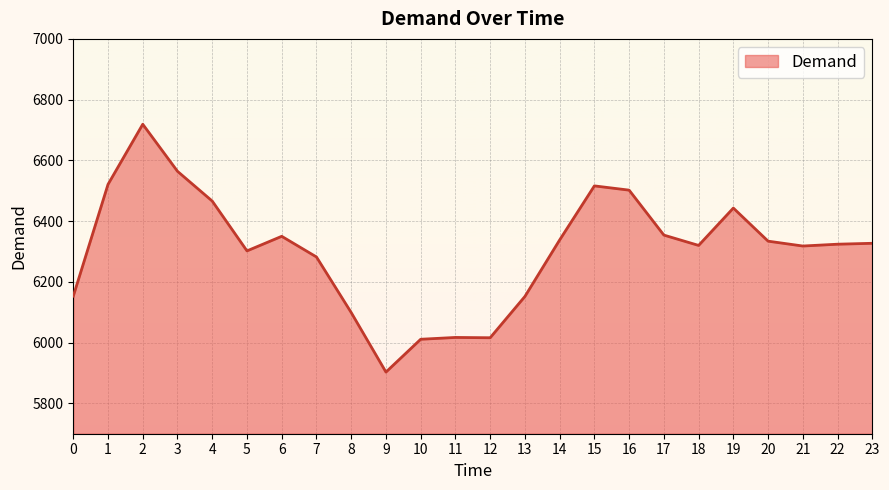

Is it true that the value at 2 is 2163?

False